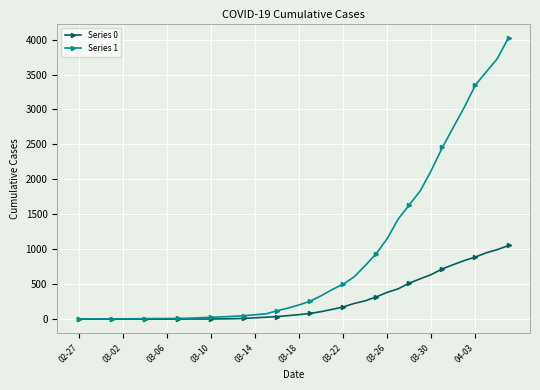

How many data points does each series have?

40